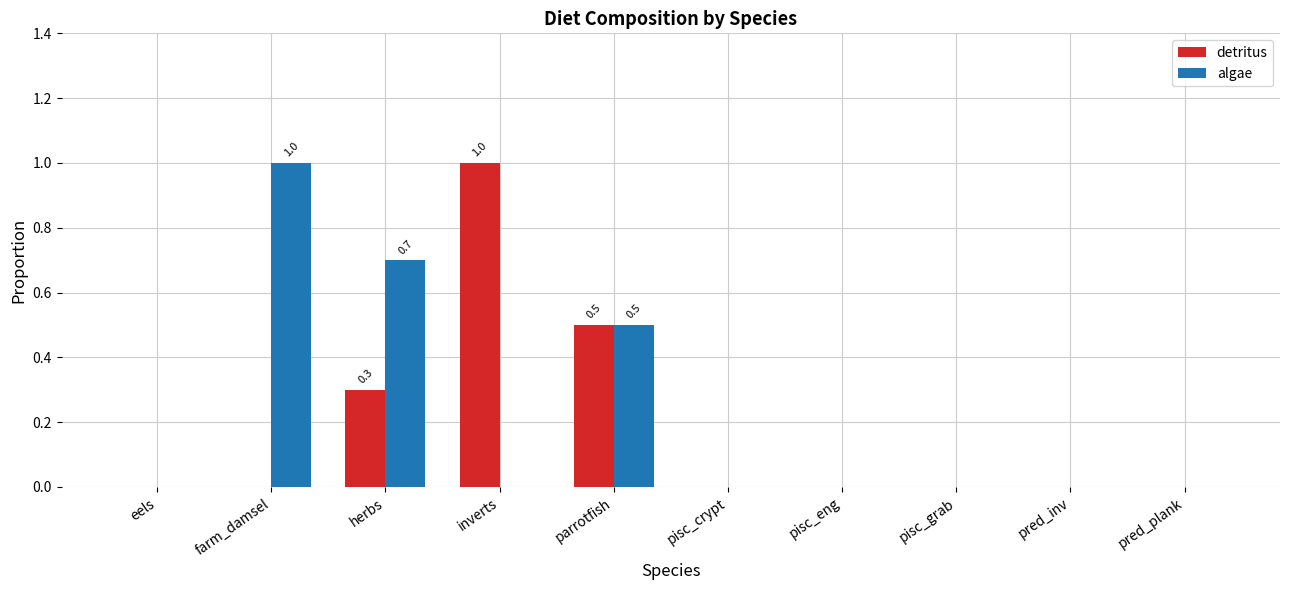

Reading left to right, list all the values displayed in this chart.

detritus: 0.0	0.0	0.3	1.0	0.5	0.0	0.0	0.0	0.0	0.0
algae: 0.0	1.0	0.7	0.0	0.5	0.0	0.0	0.0	0.0	0.0